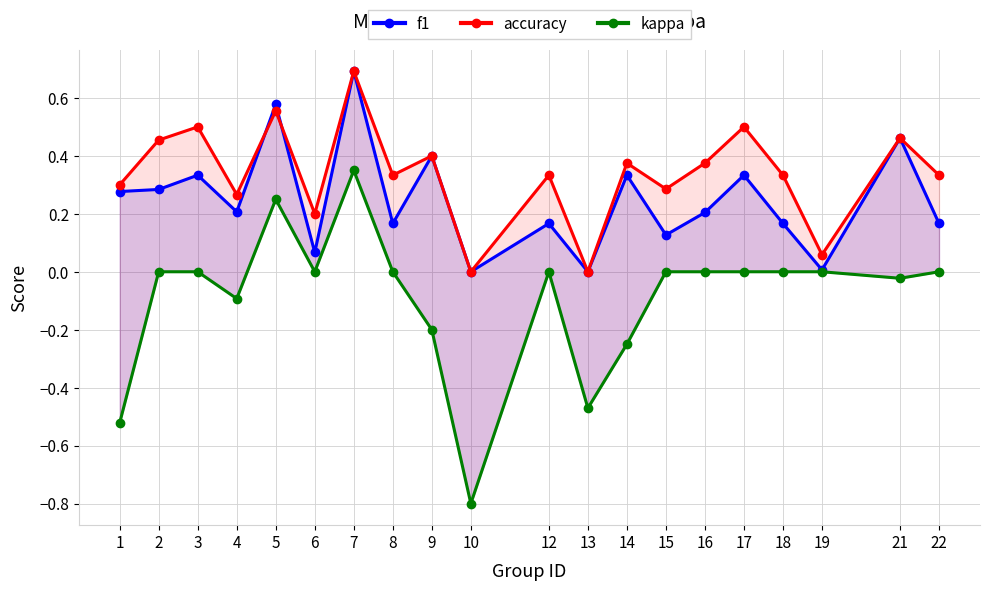

What is the average value of the kappa series?

-0.1